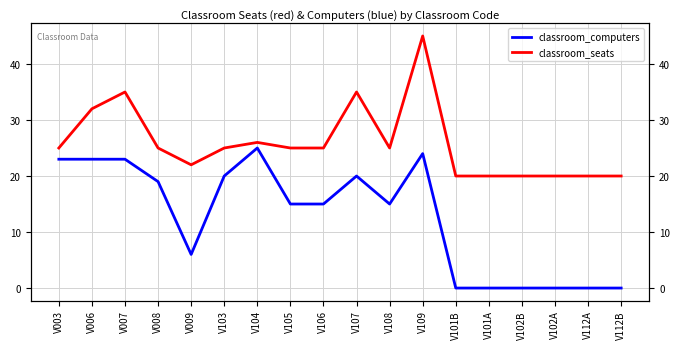

True or false: classroom_seats and classroom_computers intersect in this chart.

False